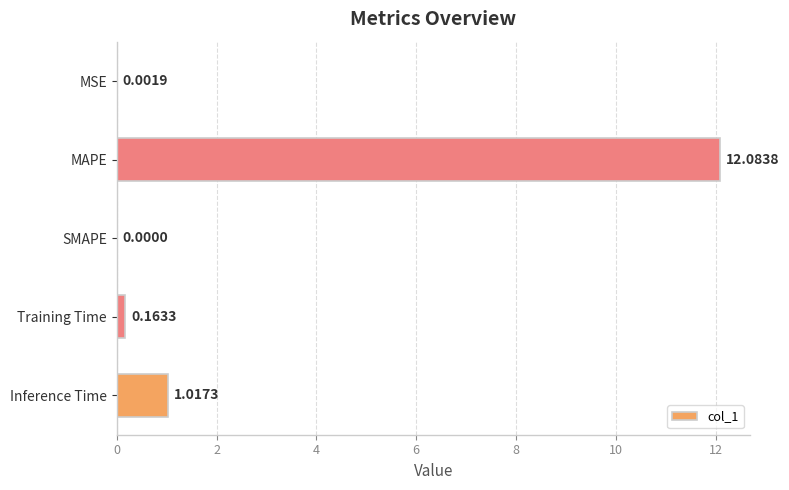

What is the change in value from MSE to Training Time?

+0.2